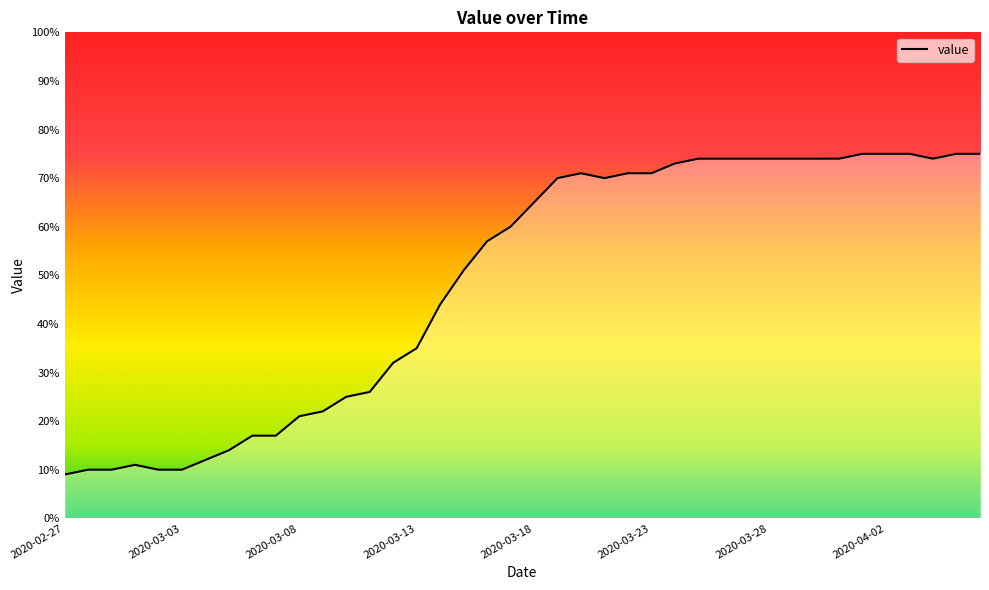

What is the smallest value displayed?

9